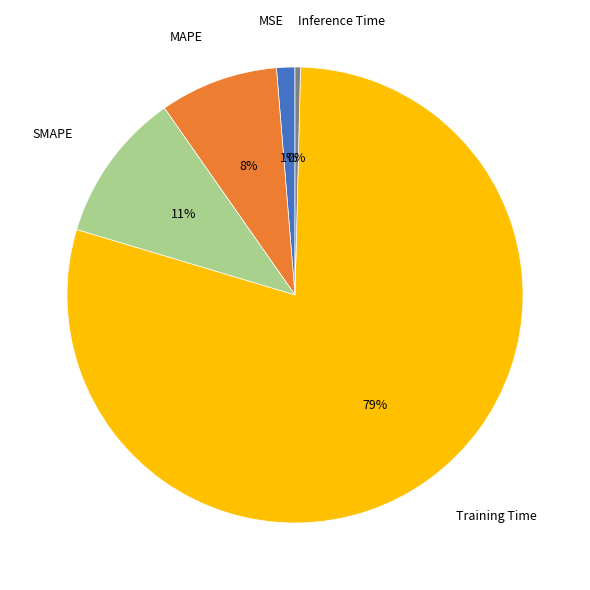

Does any single category account for the majority?

Yes